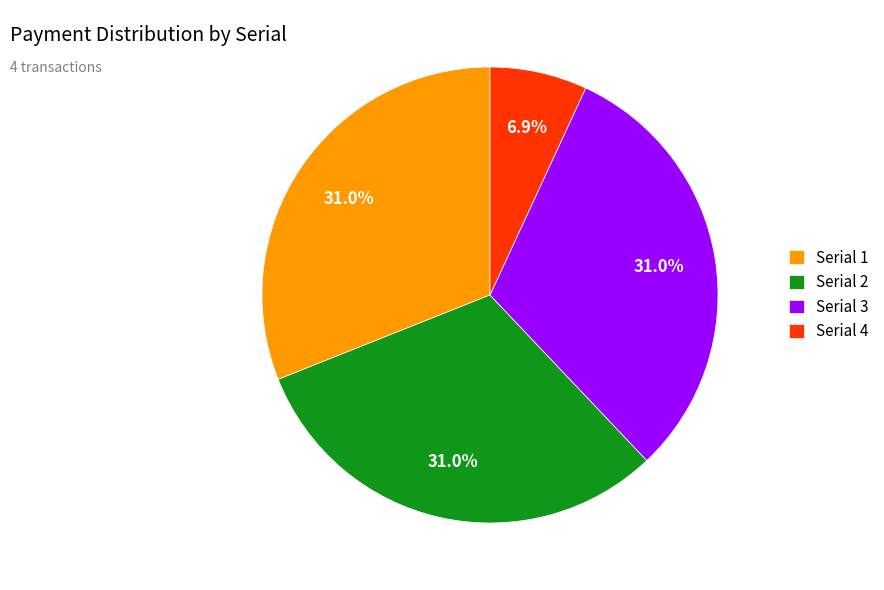

Does any single category account for the majority?

No